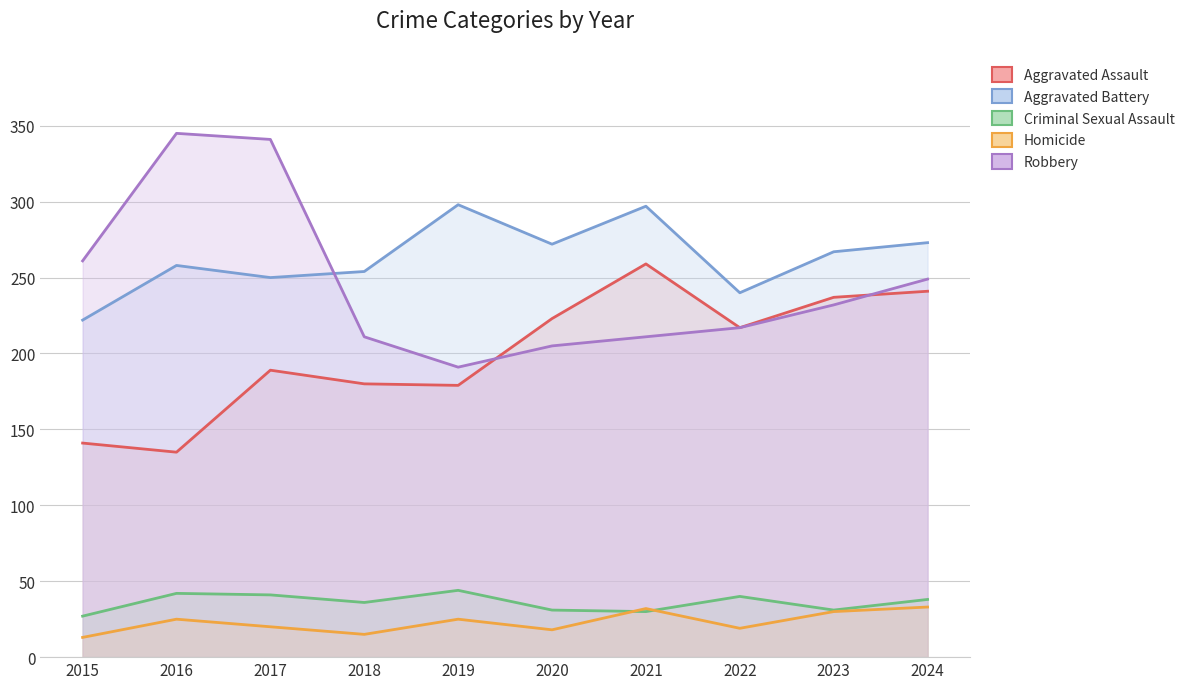

Count the number of categories in the chart.

10